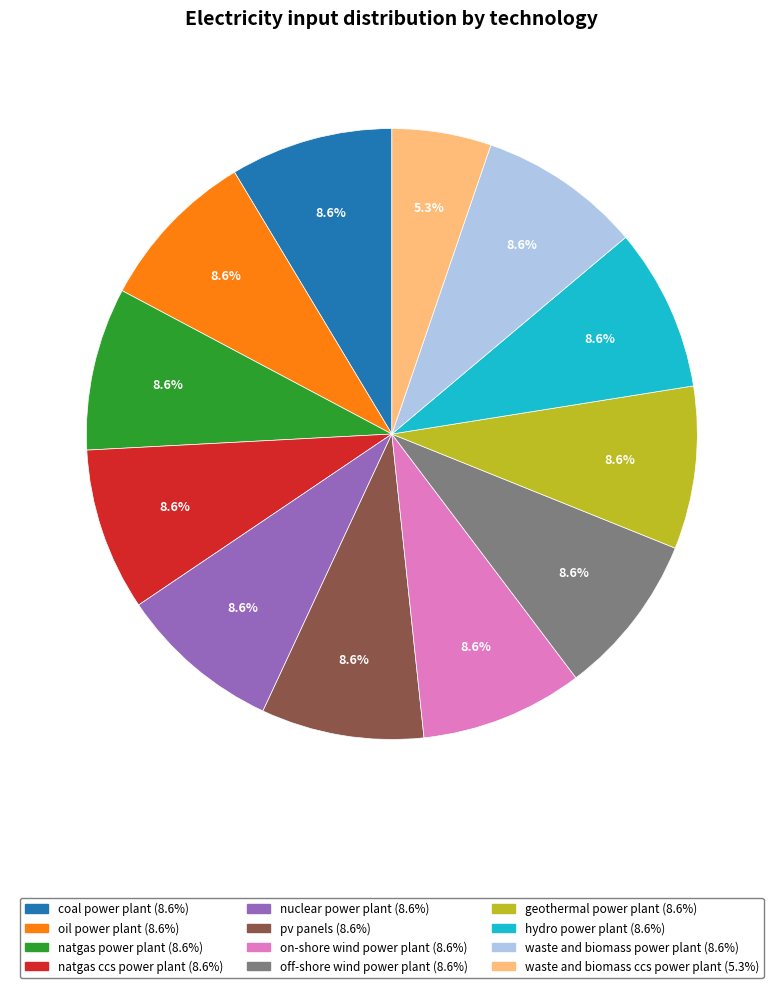

Does nuclear power plant account for over 50% of the chart?

No